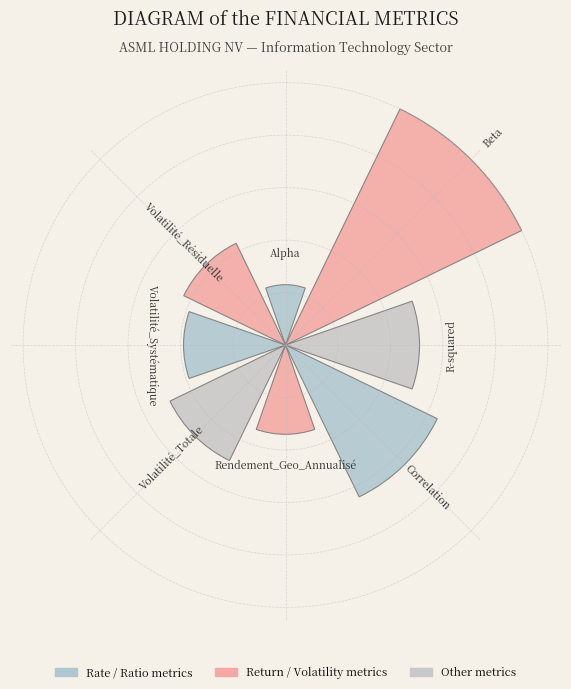

Does the chart contain any negative values?

No